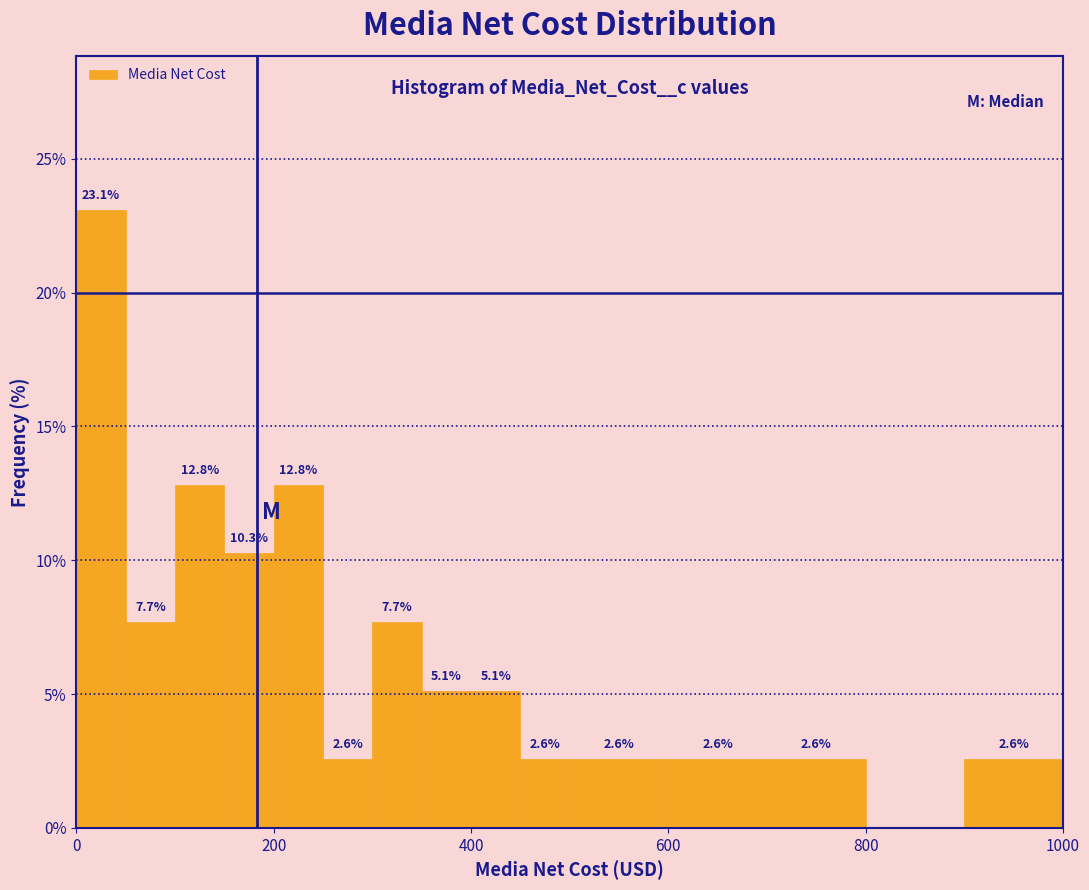

Around what value on the x-axis is the tallest bar? Give the approximate position of its centre, as read against the axis.

20